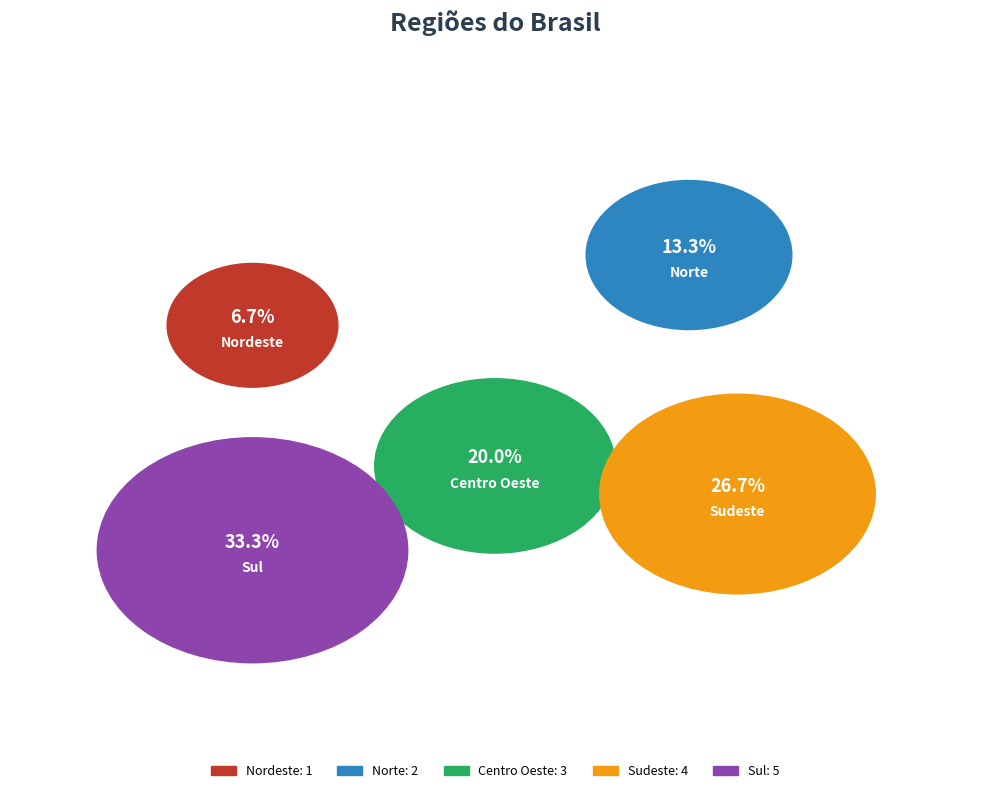

To the nearest percent, what is the average slice percentage?

20%